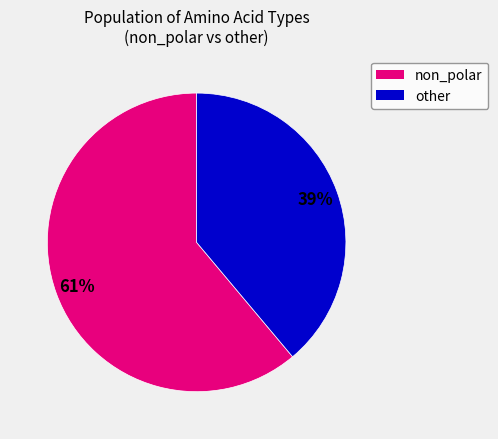

Does any single category account for the majority?

Yes